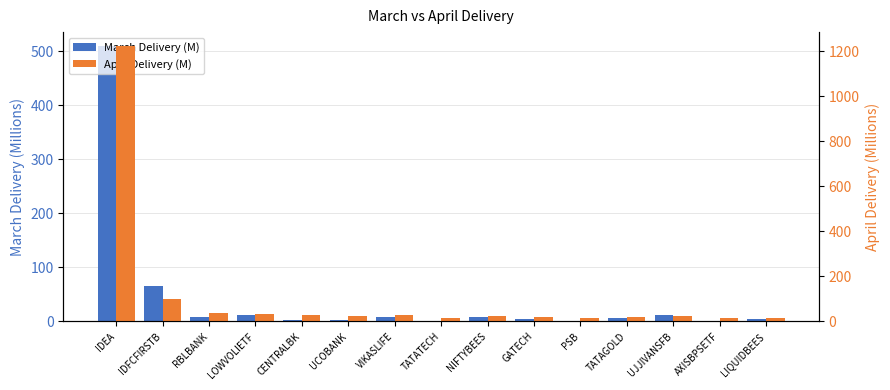

What value does the March Delivery (M) series have at VIKASLIFE?

9.1